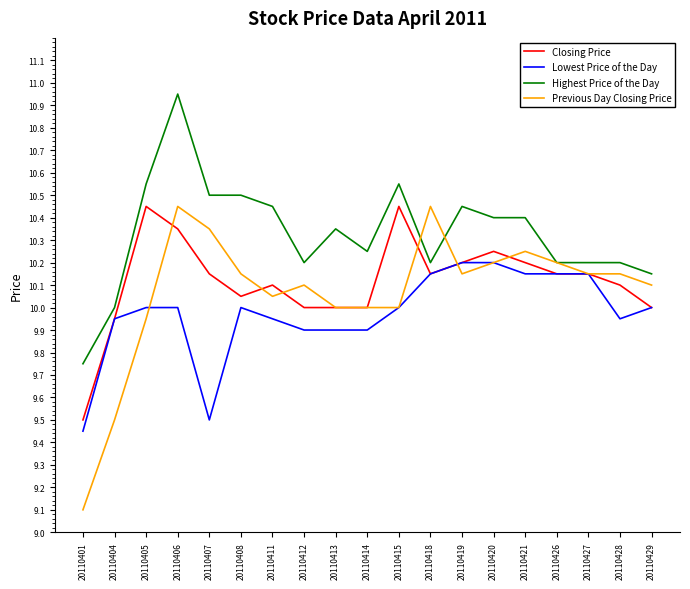

The value of Lowest Price of the Day at 20110407 is 9.5. True or false?

True